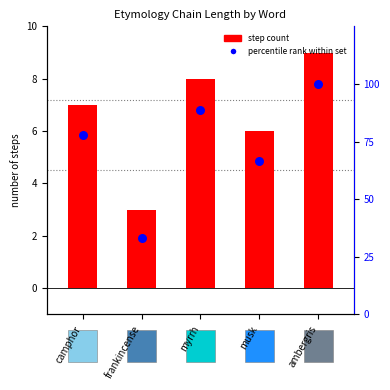

Which series has the largest total across all categories?

percentile rank within set